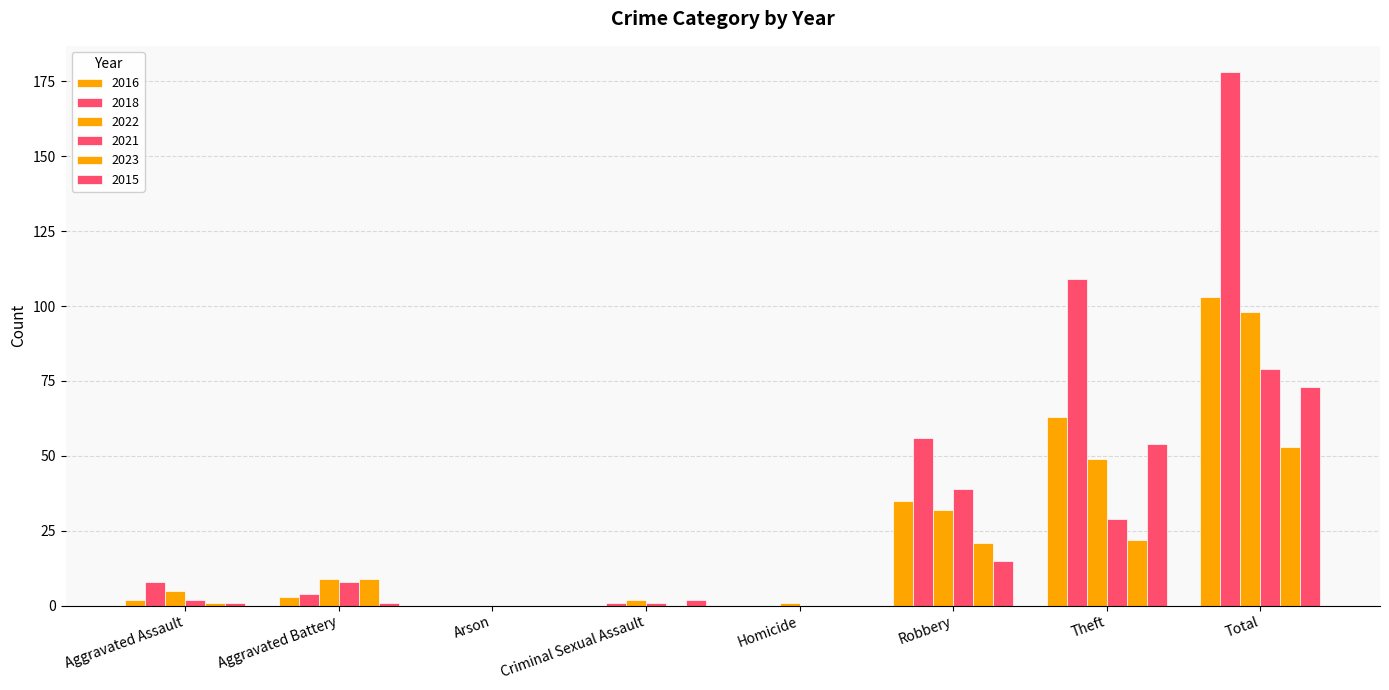

Rank the series at Aggravated Battery from lowest to highest value.

2015, 2016, 2018, 2021, 2022, 2023